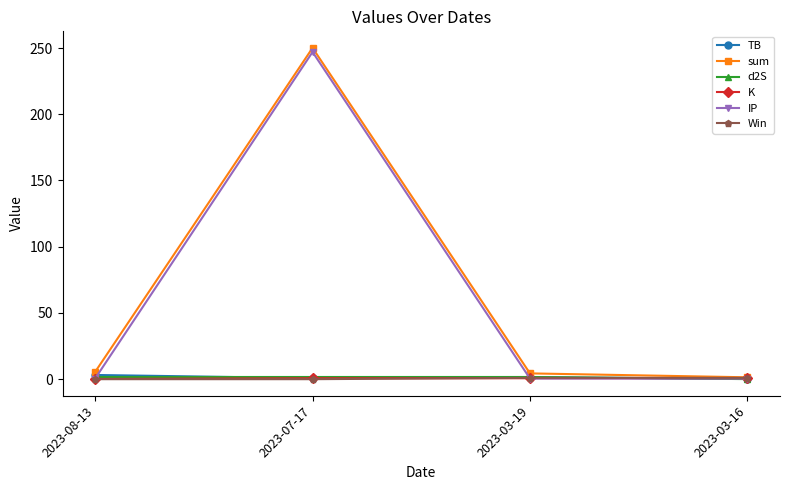

What is the greatest value displayed?

250.1